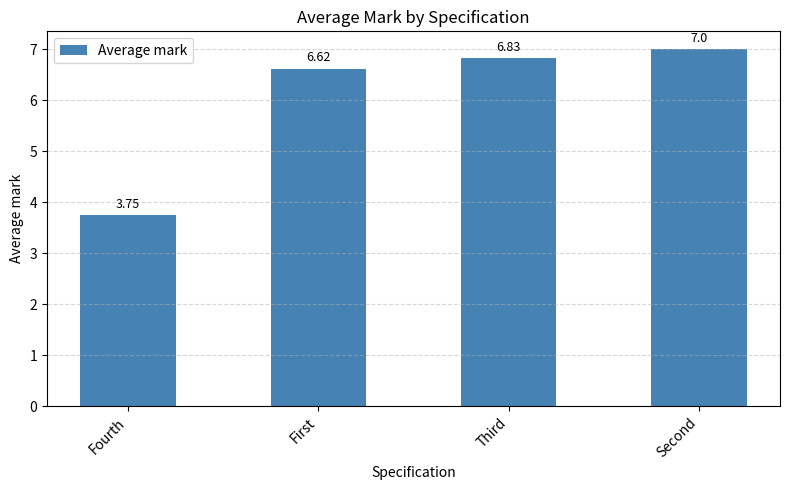

True or false: the data shows 10.0 at Third.

False